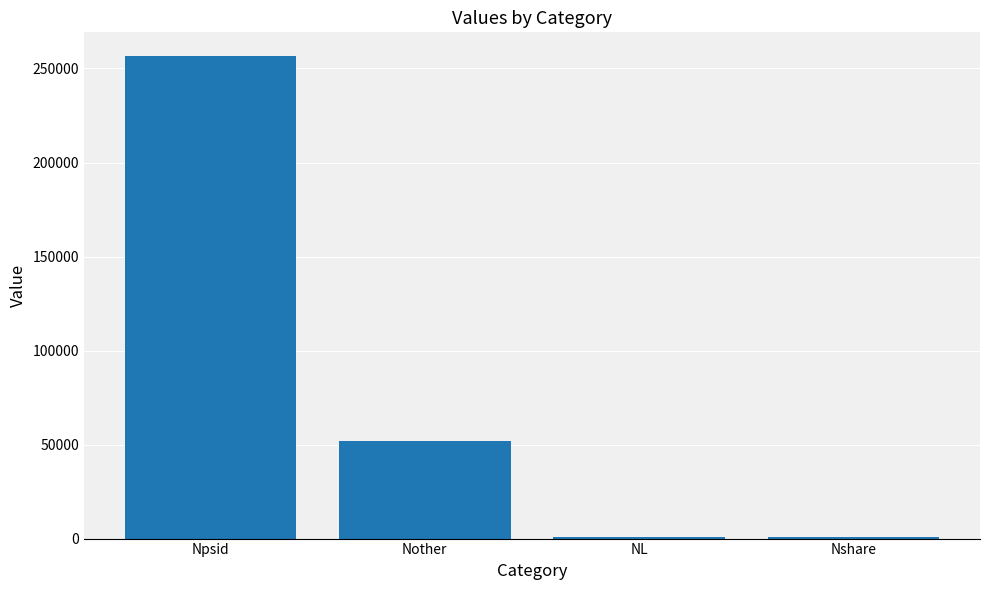

Between Nother and Nshare, which is larger?

Nother